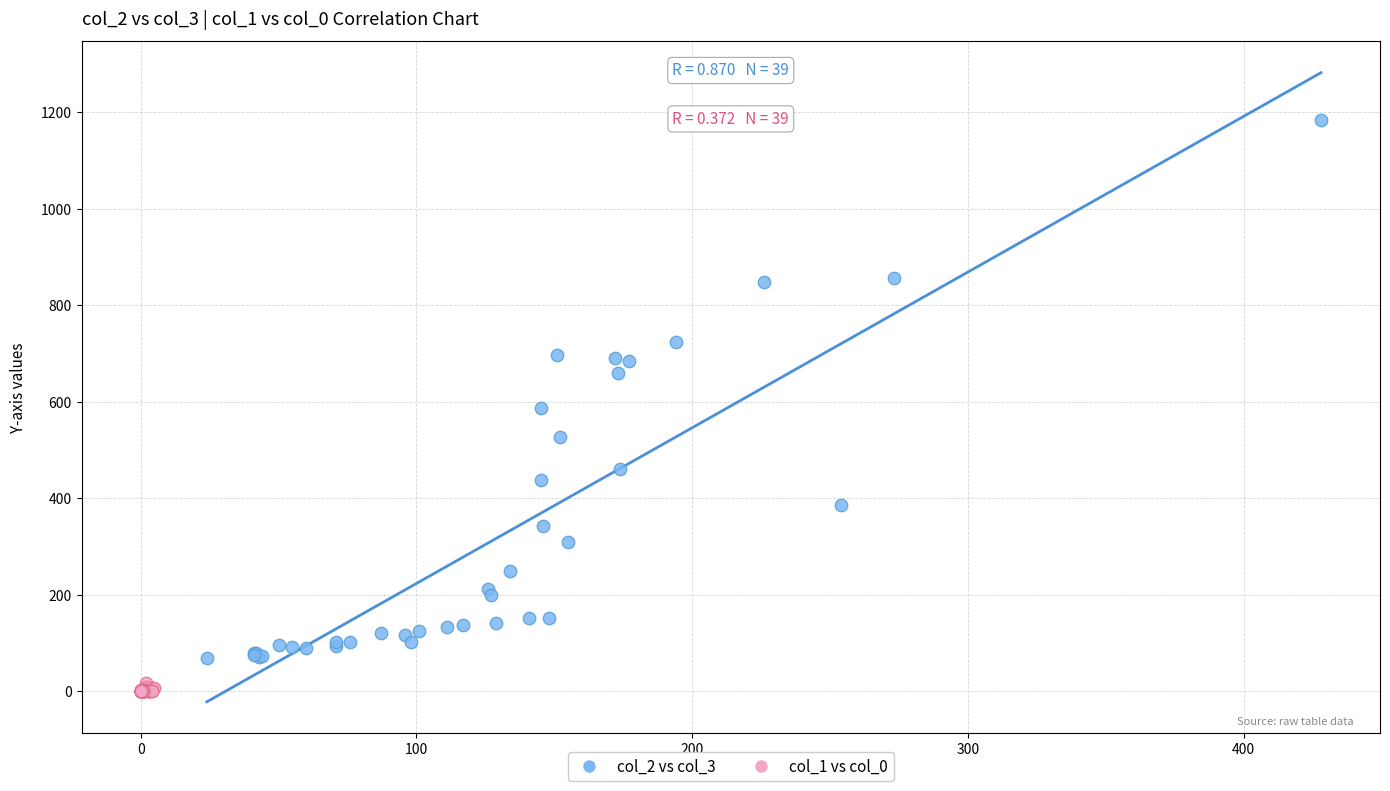

Which series reaches the maximum Y coordinate?

col_2 vs col_3